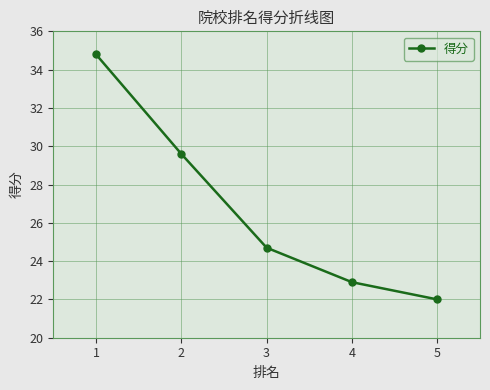

True or false: there are more than 1 points higher than both neighbors.

False